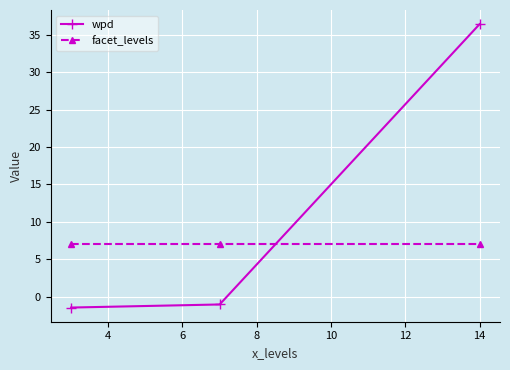

What is the sum of all wpd values?

33.9